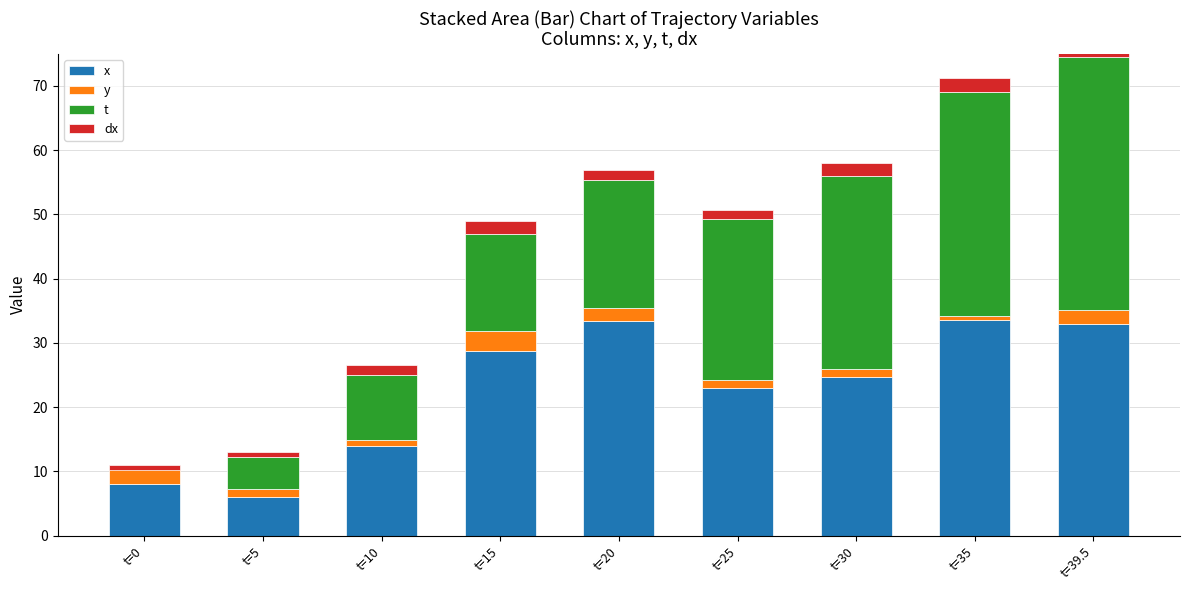

What is the label of the 9th bar from the left?

t=39.5